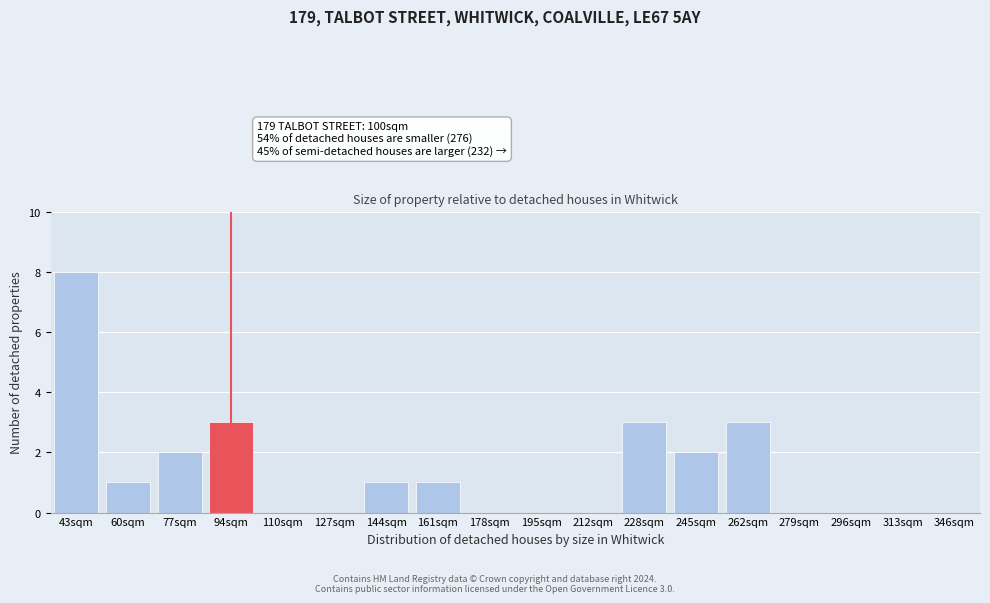

Reading left to right, what are all the values shown in this chart?

43sqm=8	60sqm=1	77sqm=2	94sqm=3	110sqm=0	127sqm=0	144sqm=1	161sqm=1	178sqm=0	195sqm=0	212sqm=0	228sqm=3	245sqm=2	262sqm=3	279sqm=0	296sqm=0	313sqm=0	346sqm=0